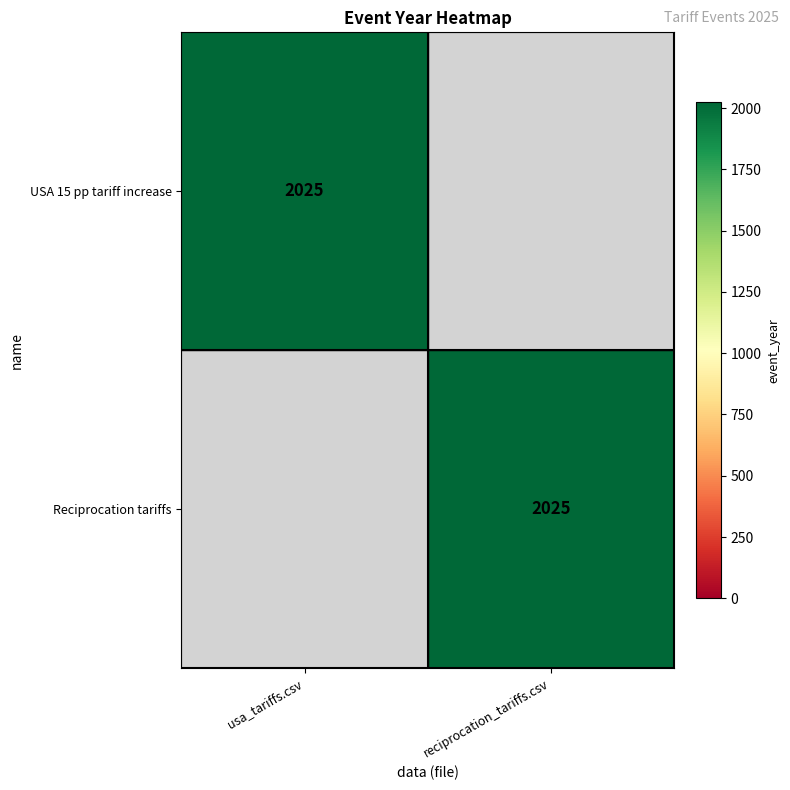

Is it true that USA 15 pp tariff increase equals 2025 at usa_tariffs.csv?

True